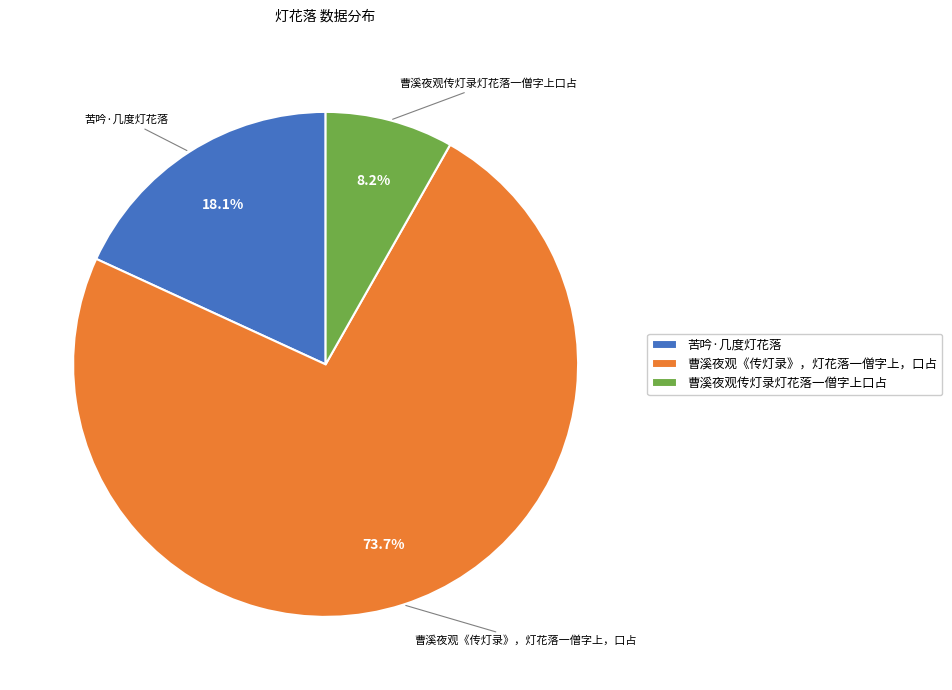

Approximately how many times larger is the value at 曹溪夜观传灯录灯花落一僧字上口占 compared to 曹溪夜观《传灯录》，灯花落一僧字上，口占?

0.1